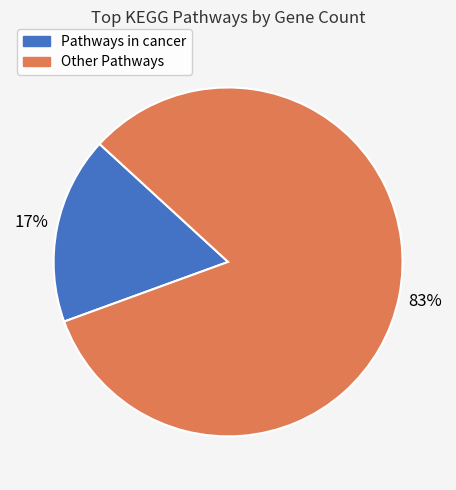

Is there any slice that represents more than half of the pie?

Yes